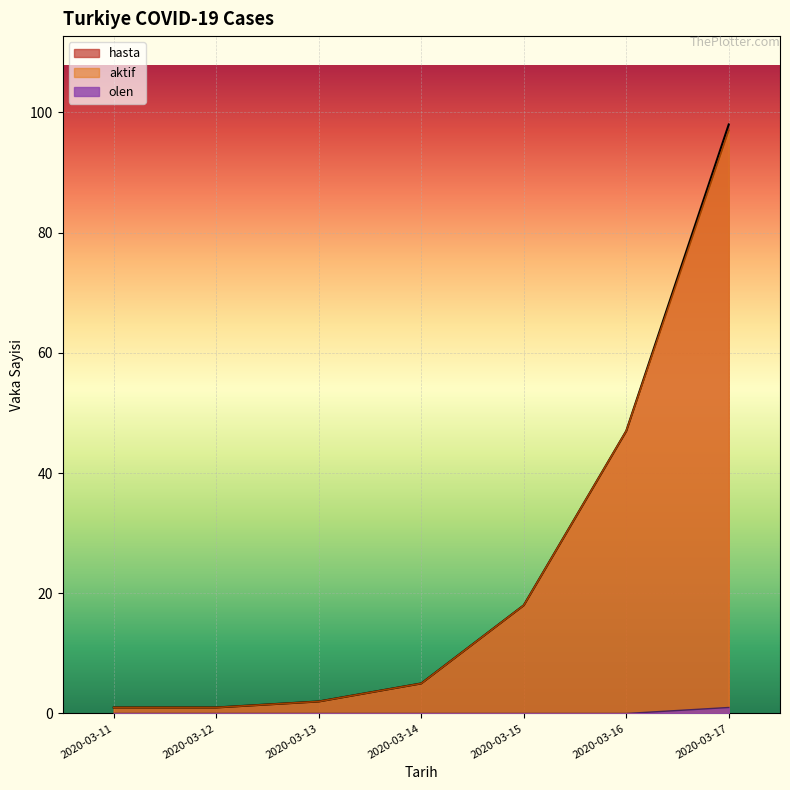

At which label is aktif closest to 49?

2020-03-16